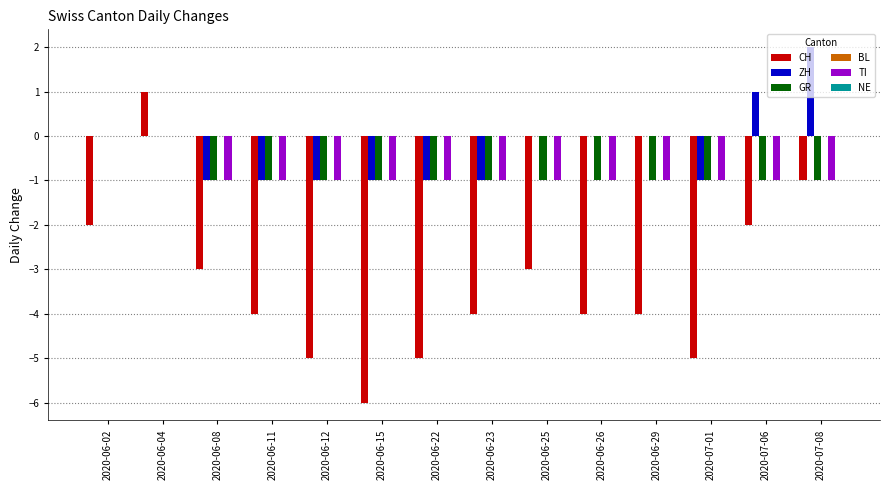

What value does the CH series have at 2020-06-02?

-2